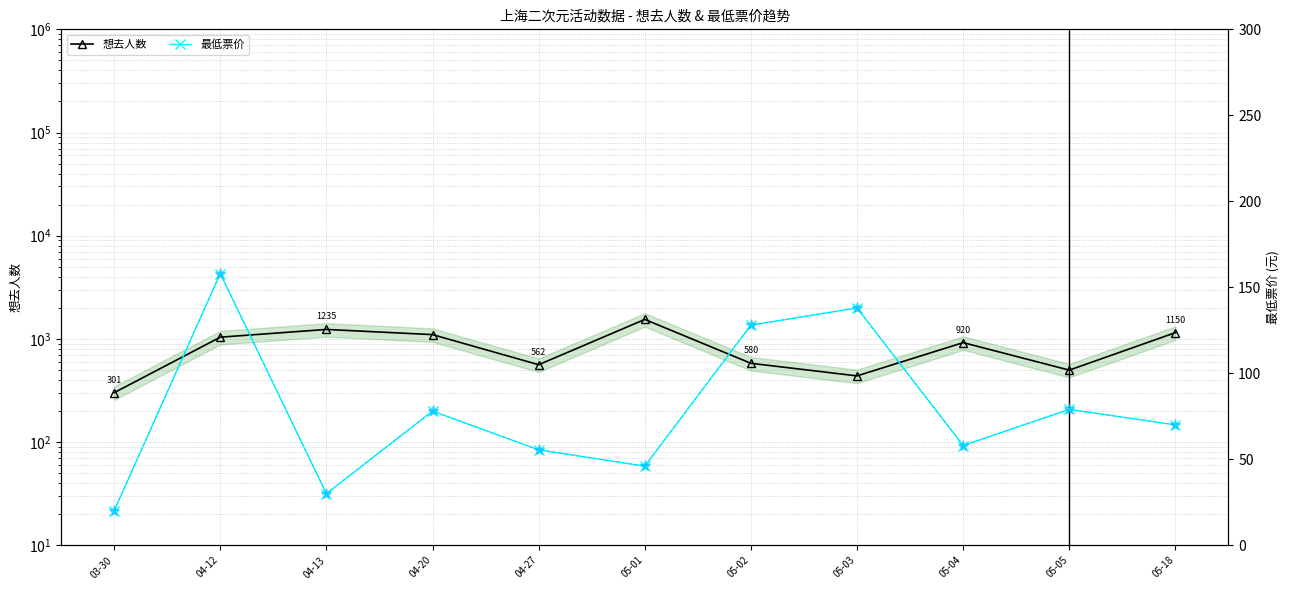

Where is 最低票价(参考) nearest to the value 89?

05-05